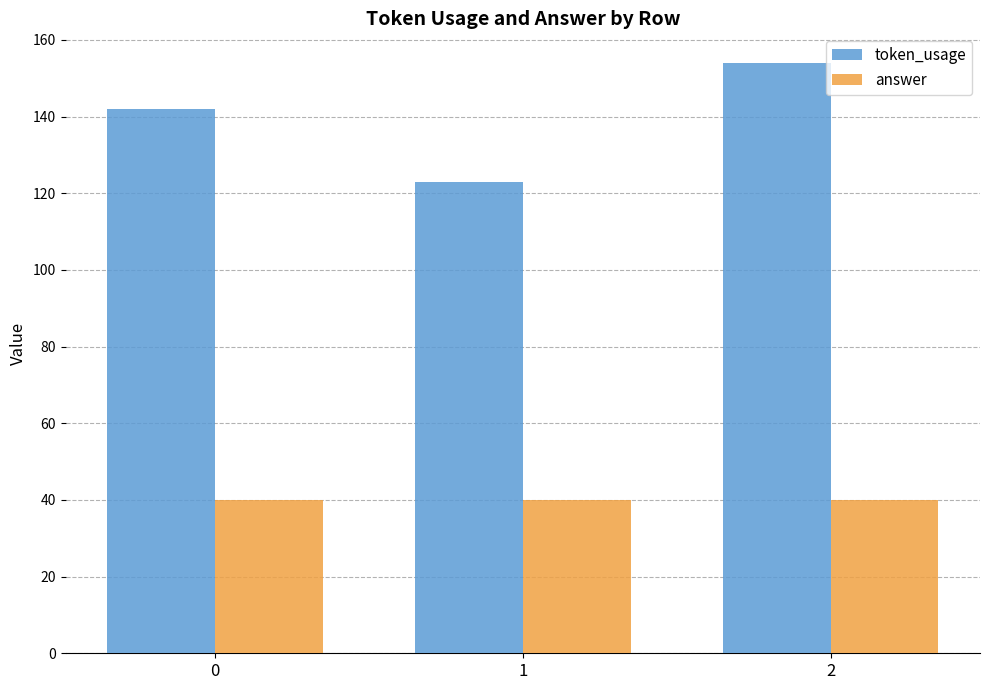

The value of answer at 0 is 40. True or false?

True